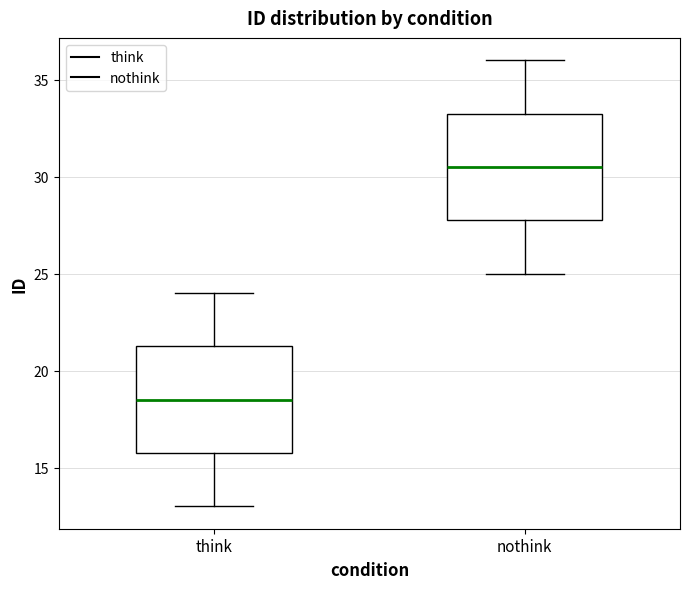

Reading left to right, transcribe this box plot: for each box, give where its median line is, the range the box spans, and where its two whiskers end, as read against the y-axis. The values are not printed on the chart, so give them approximately, as read against the axis.

think: median 18.5, box 16.0 to 21.5, whiskers 13.0 to 24.0
nothink: median 30.5, box 28.0 to 33.5, whiskers 25.0 to 36.0